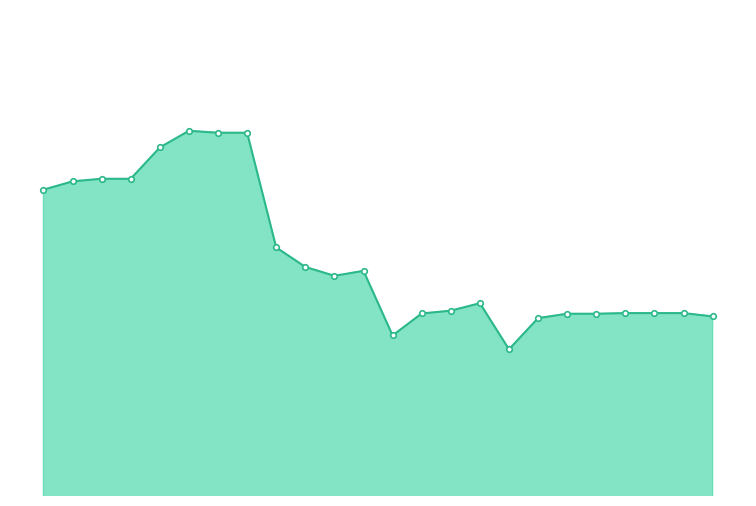

Reading left to right, what are all the values shown in this chart?

2778.1	2788.3	2791.6	2791.6	2830.2	2850.7	2848.4	2848.4	2706.7	2682.8	2671.8	2677.9	2598.1	2625.3	2628.7	2638.0	2581.0	2619.6	2625.0	2625.0	2625.7	2625.7	2625.7	2621.7